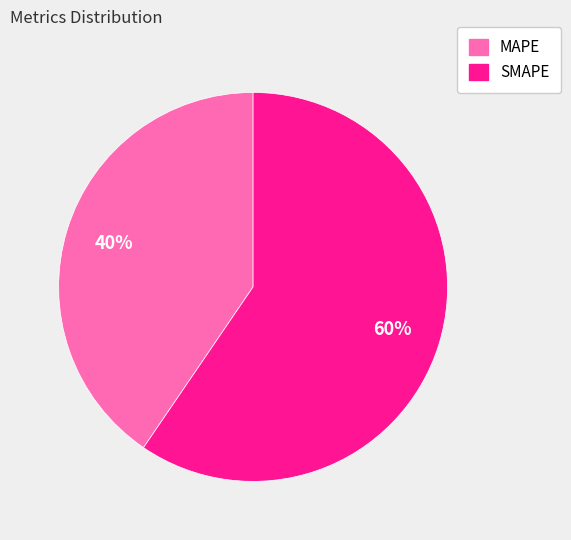

Is the sum of SMAPE and MAPE greater than half?

Yes